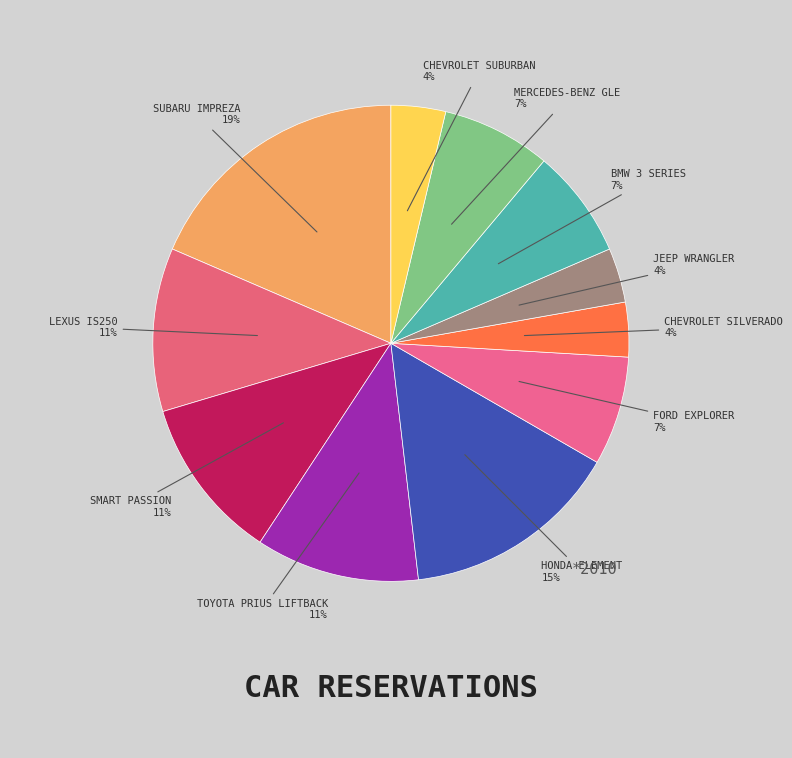

How many segments does this pie chart have?

11